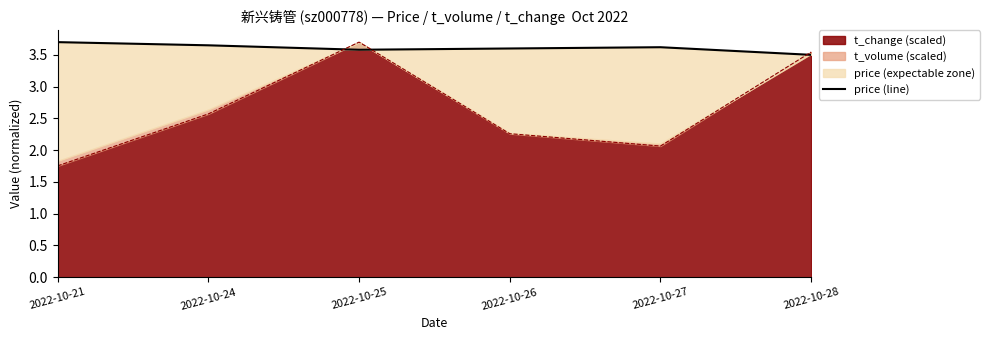

What is the difference between the maximum and minimum values?

0.2